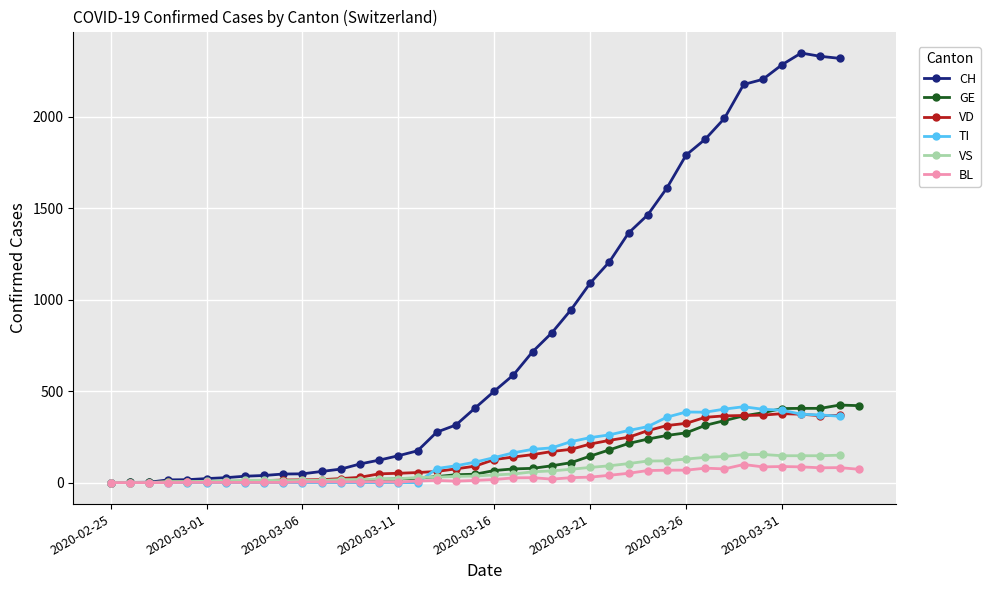

How many series are shown in this chart?

6